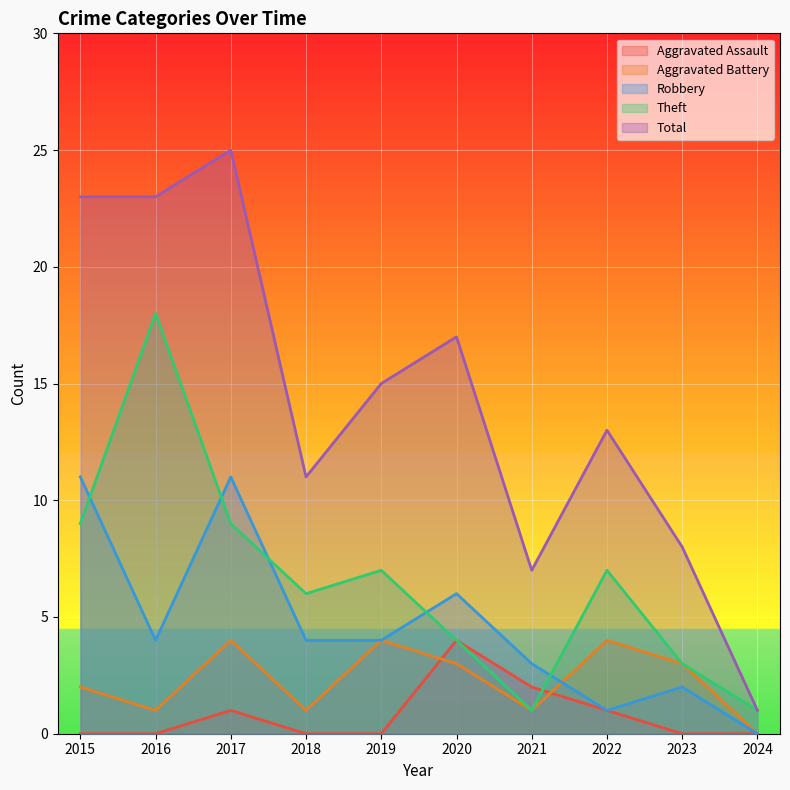

How many data points does each series have?

10